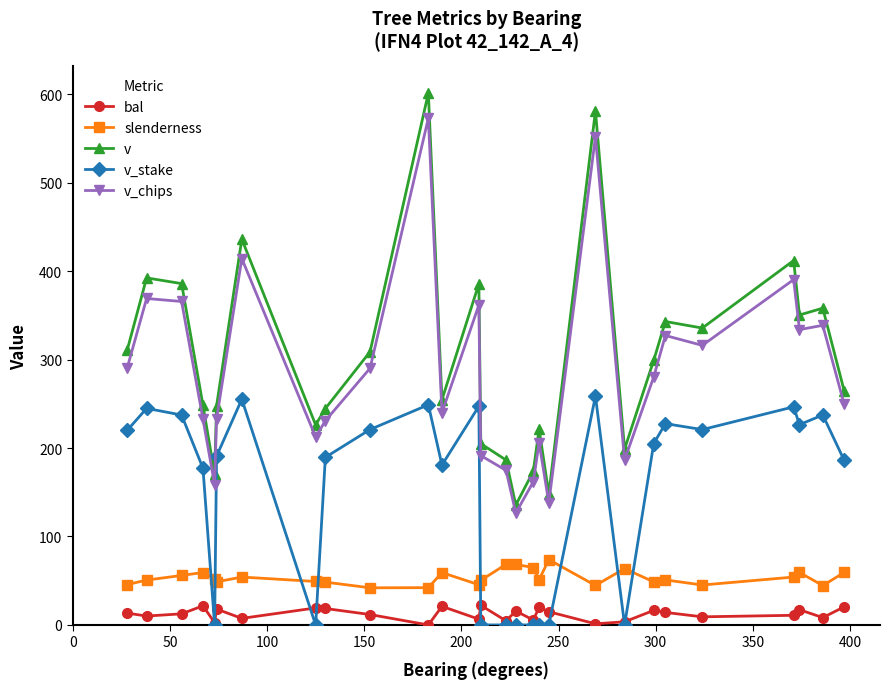

What is the minimum value for v?

135.6